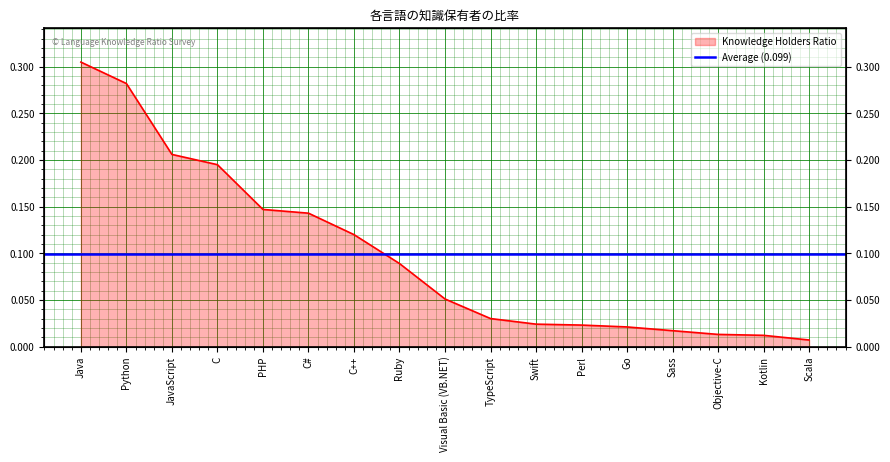

The value at C++ is 0.1. True or false?

False